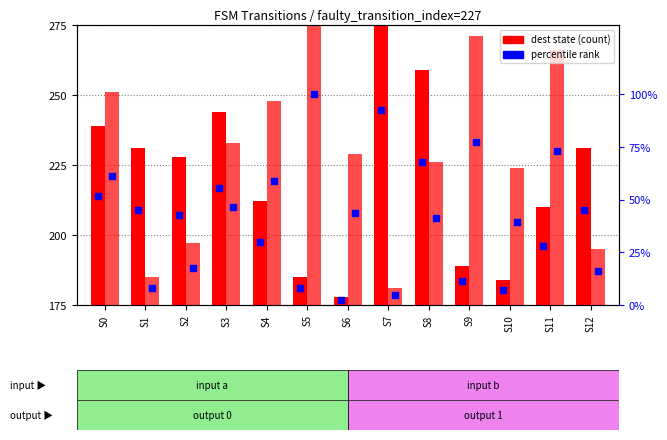

Which series has the largest total across all categories?

input_b (dest state)